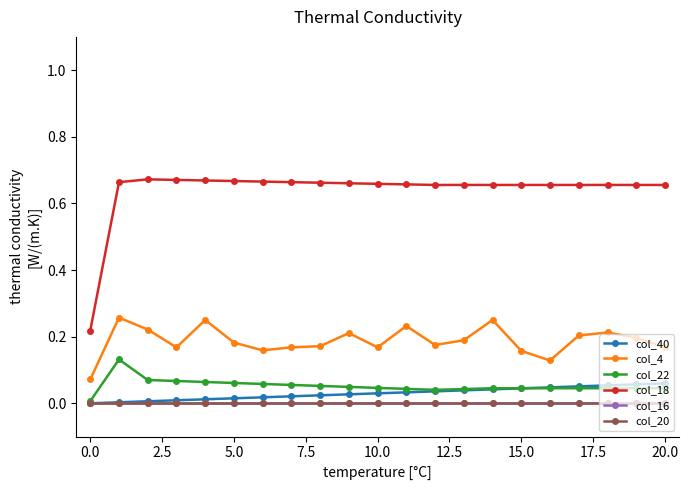

Does the chart display data point markers on the line(s)?

Yes